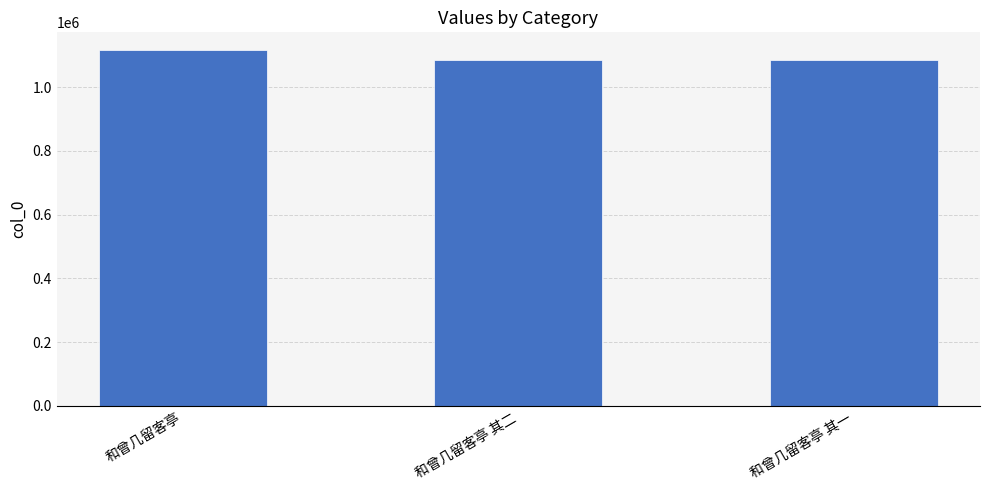

Does the chart contain any negative values?

No